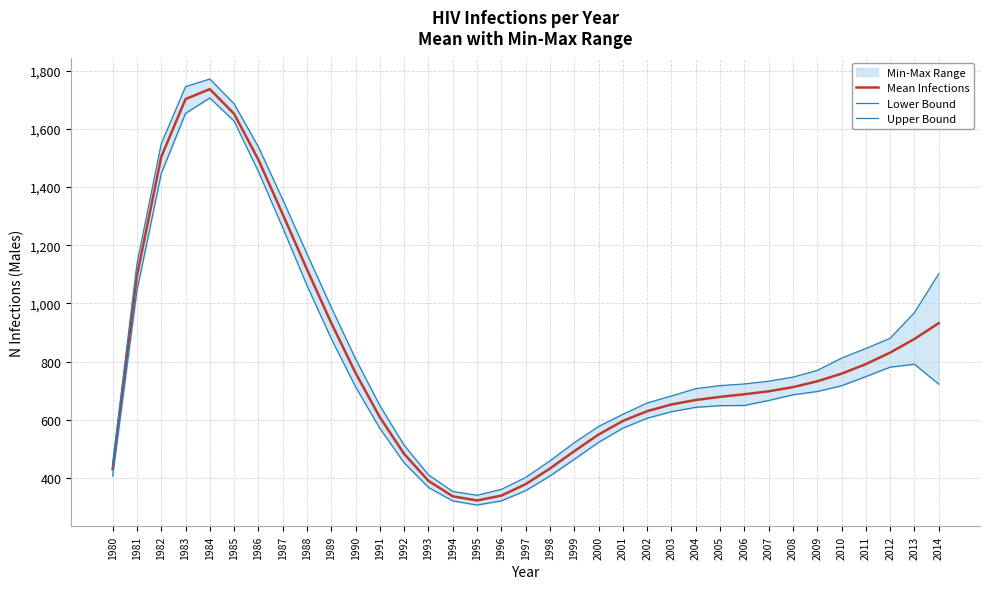

The value of Upper Bound at 1994 is 353.4. True or false?

True